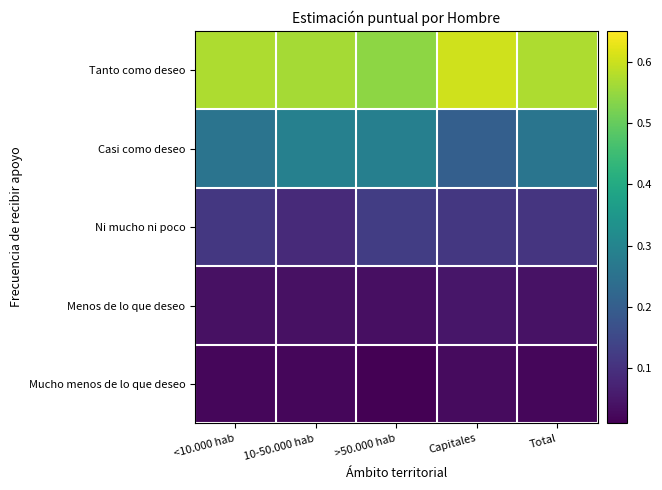

Reading left to right, transcribe all the data shown in this chart.

Tanto como deseo: <10.000 hab=0.6	10-50.000 hab=0.6	>50.000 hab=0.5	Capitales=0.6	Total=0.6
Casi como deseo: <10.000 hab=0.3	10-50.000 hab=0.3	>50.000 hab=0.3	Capitales=0.2	Total=0.3
Ni mucho ni poco: <10.000 hab=0.1	10-50.000 hab=0.1	>50.000 hab=0.1	Capitales=0.1	Total=0.1
Menos de lo que deseo: <10.000 hab=0.0	10-50.000 hab=0.0	>50.000 hab=0.0	Capitales=0.0	Total=0.0
Mucho menos de lo que deseo: <10.000 hab=0.0	10-50.000 hab=0.0	>50.000 hab=0.0	Capitales=0.0	Total=0.0